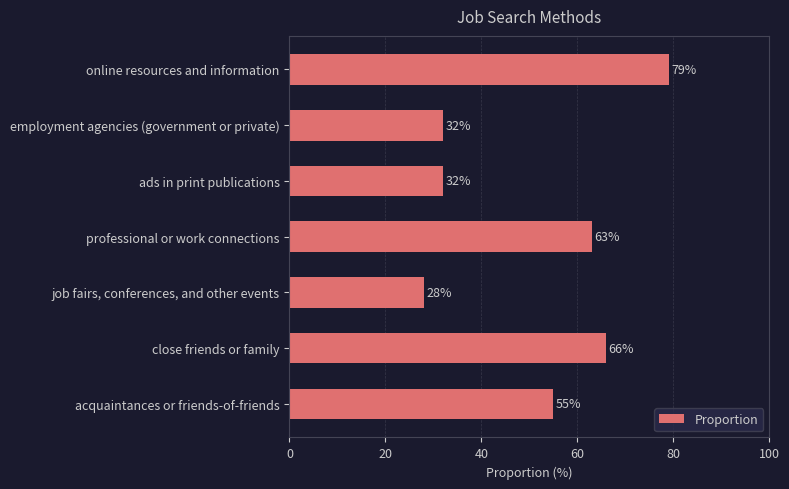

True or false: the data shows 134 at online resources and information.

False